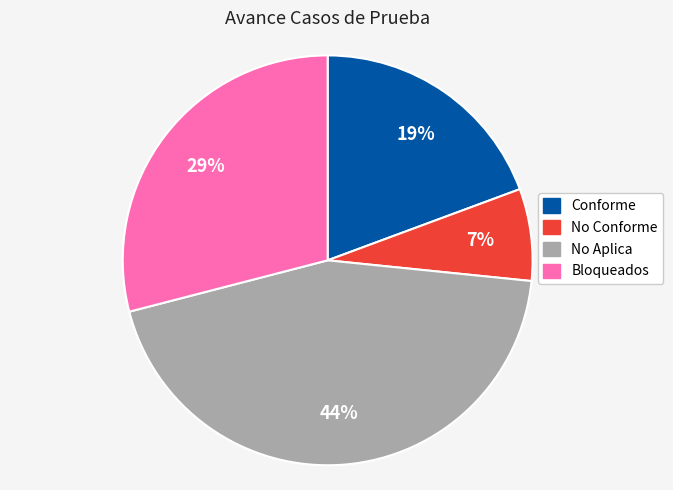

Rank the categories by value from lowest to highest.

No Conforme, Conforme, Bloqueados, No Aplica